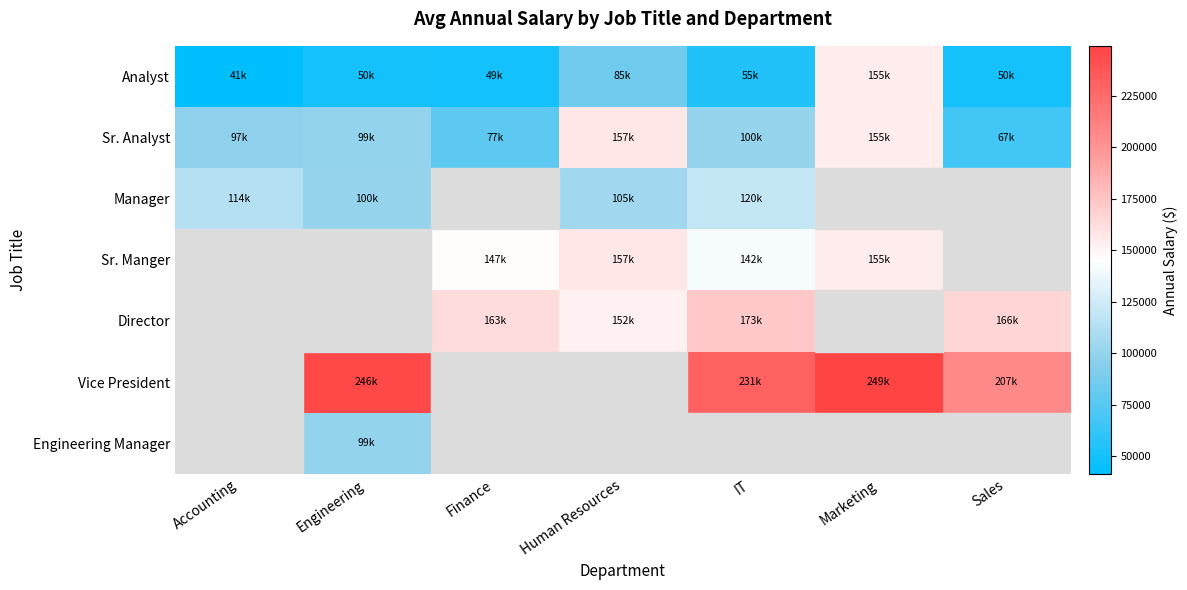

At how many categories does at least one series exceed 46857?

7